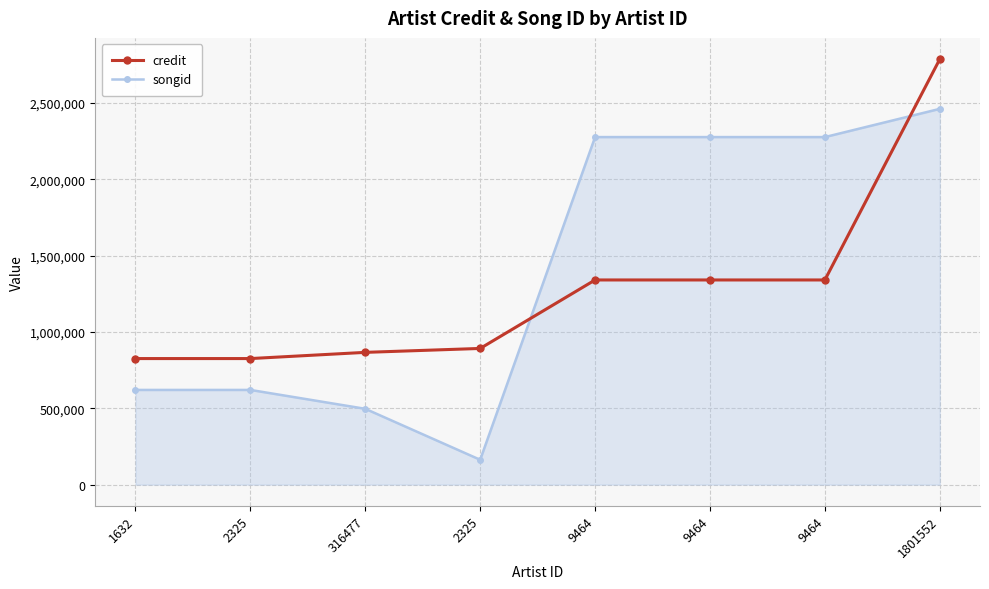

What is the minimum value for credit?

825710